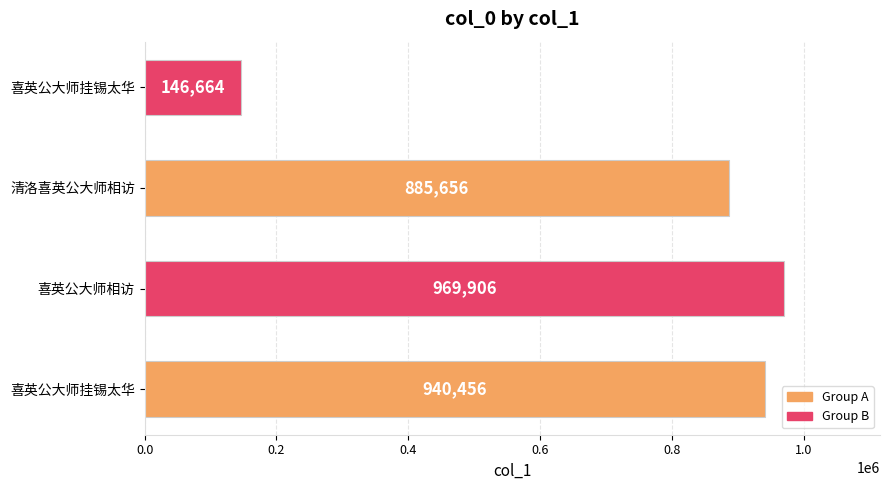

How many data points are less than 940456?

2